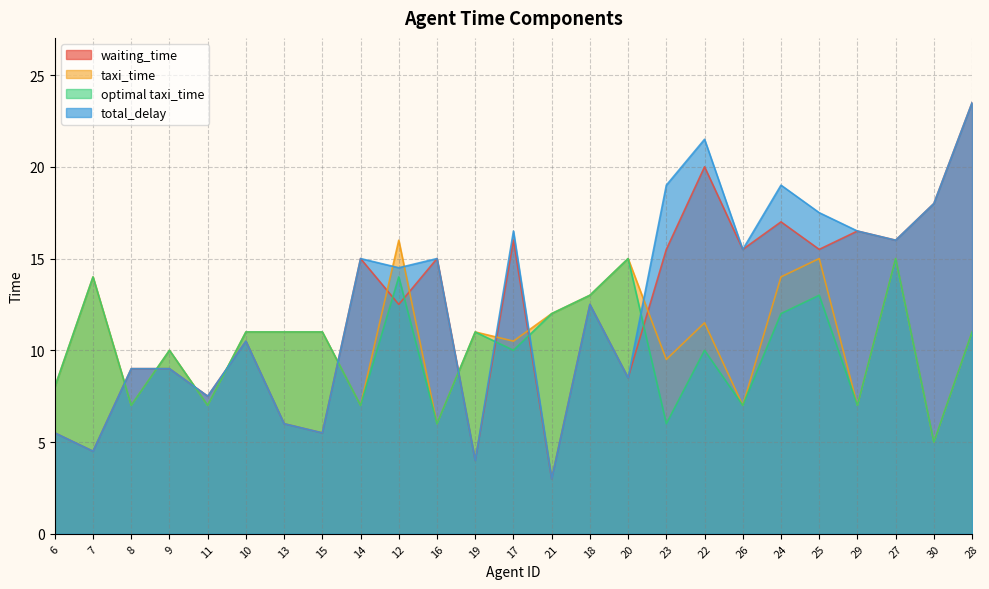

Which category has the lowest value in the waiting_time series?

21